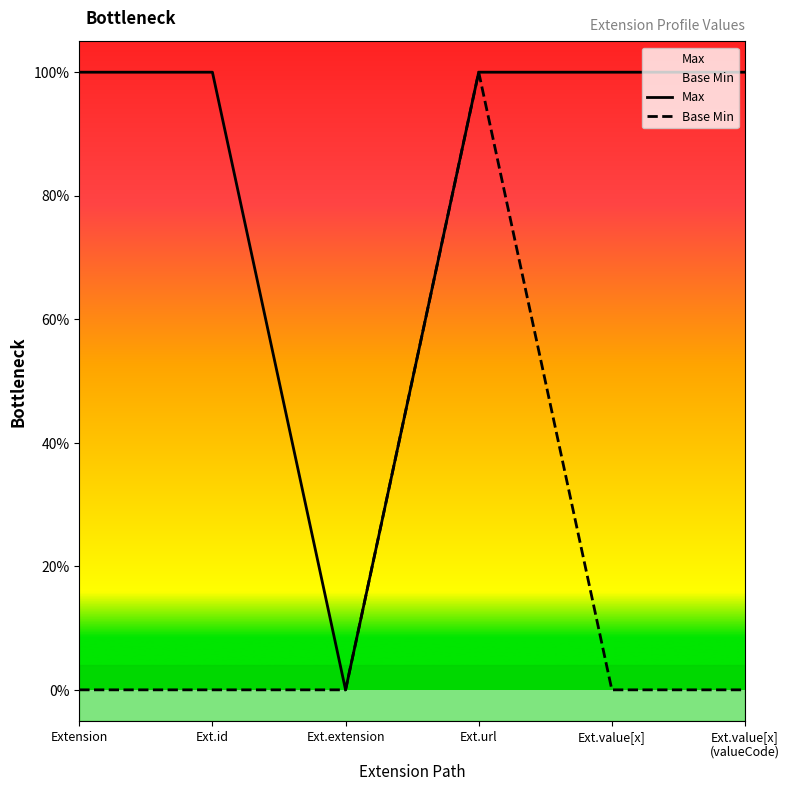

List the labels in order of Max value, smallest first.

Ext.extension, Extension, Ext.id, Ext.url, Ext.value[x], Ext.value[x]
(valueCode)